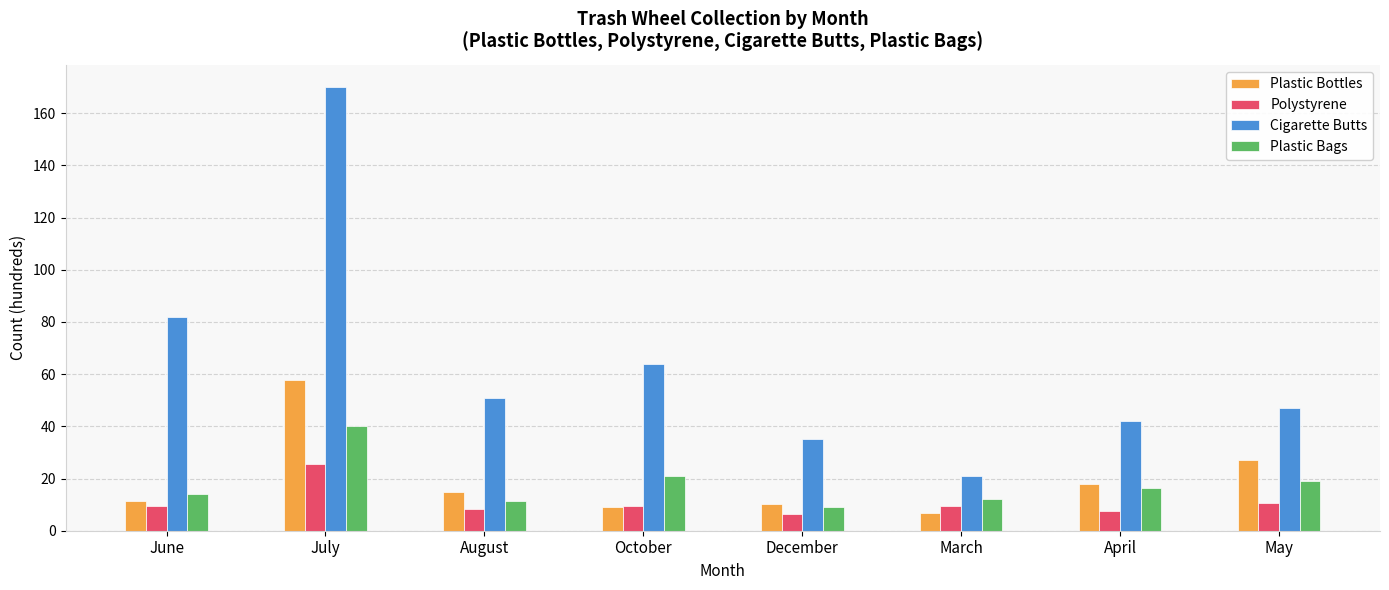

Where is Cigarette Butts nearest to the value 95?

June